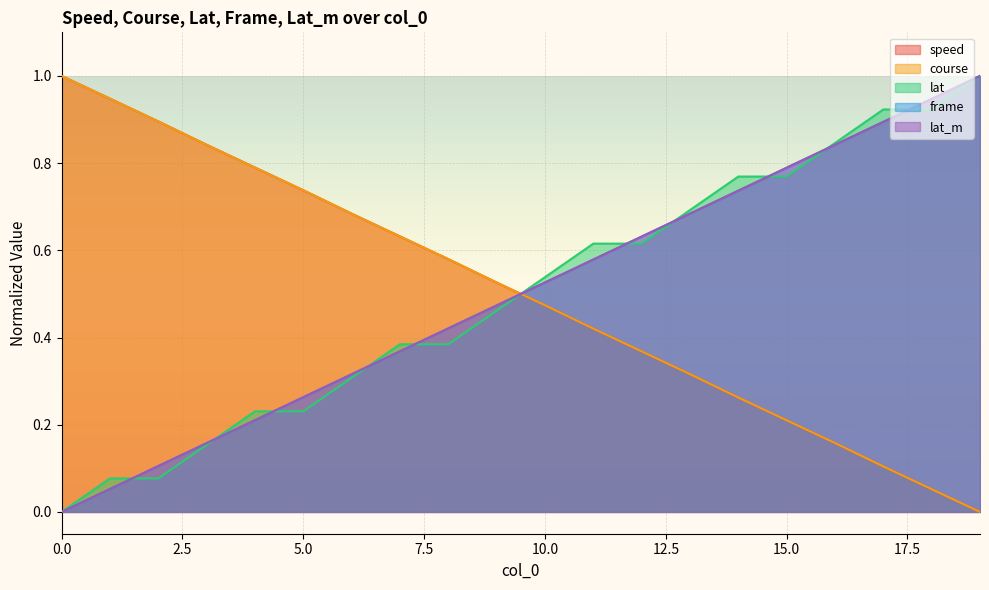

True or false: lat_m and speed cross at least once.

True